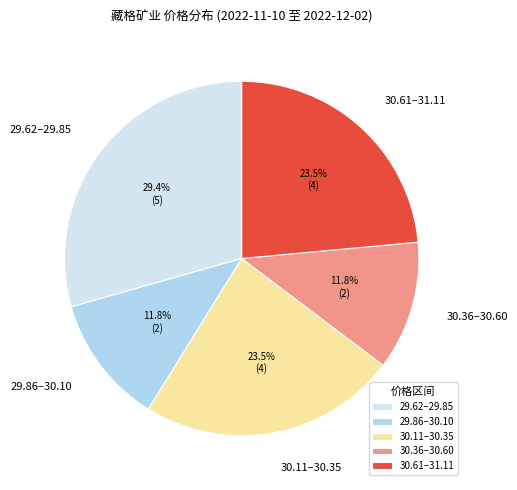

Which has a higher value, 29.62–29.85 or 30.36–30.60?

29.62–29.85